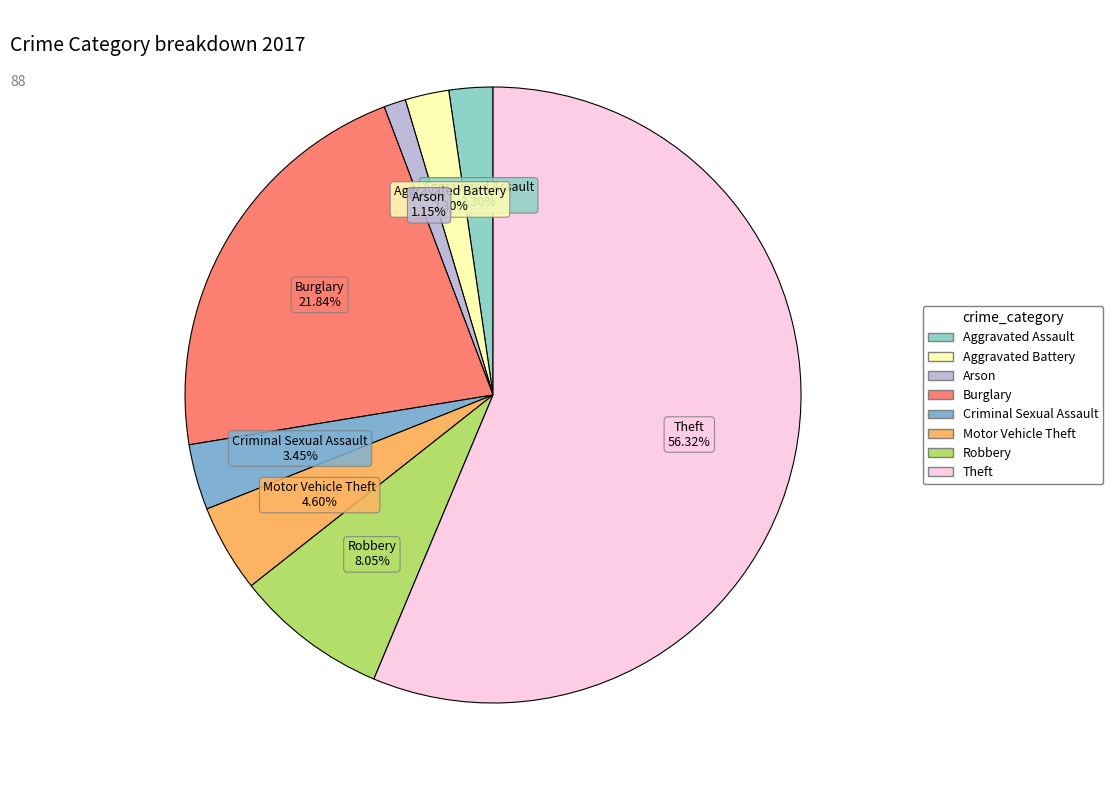

Which slice represents more than half of the pie?

Theft